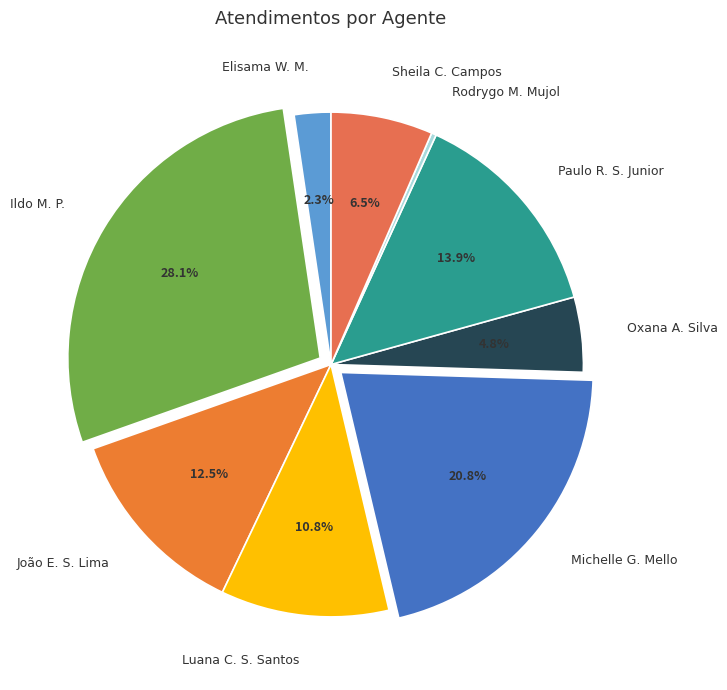

Which slice is the largest?

Ildo M. P.